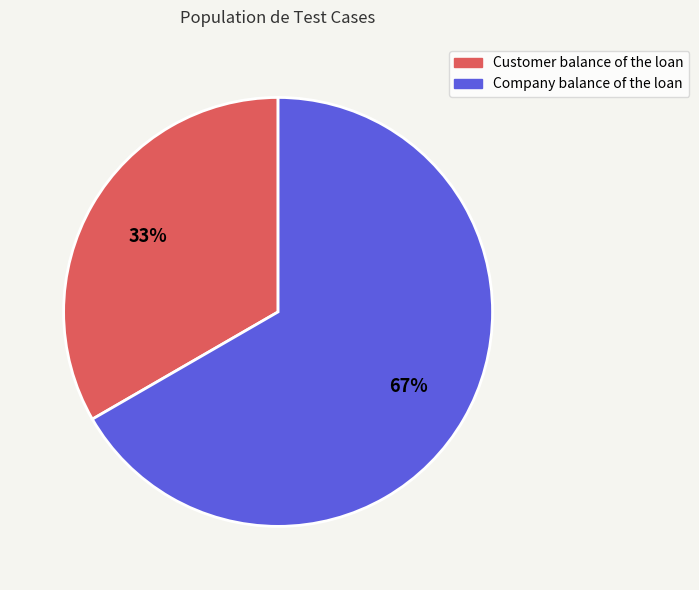

Do Customer balance of the loan and Company balance of the loan together represent more than half of the pie?

Yes